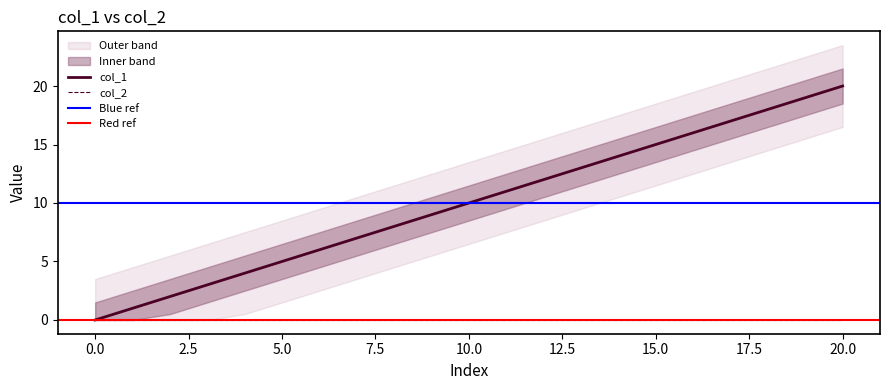

Rank the categories by value from highest to lowest.

20, 19, 18, 17, 16, 15, 14, 13, 12, 11, 10, 9, 8, 7, 6, 5, 4, 3, 2, 1, 0